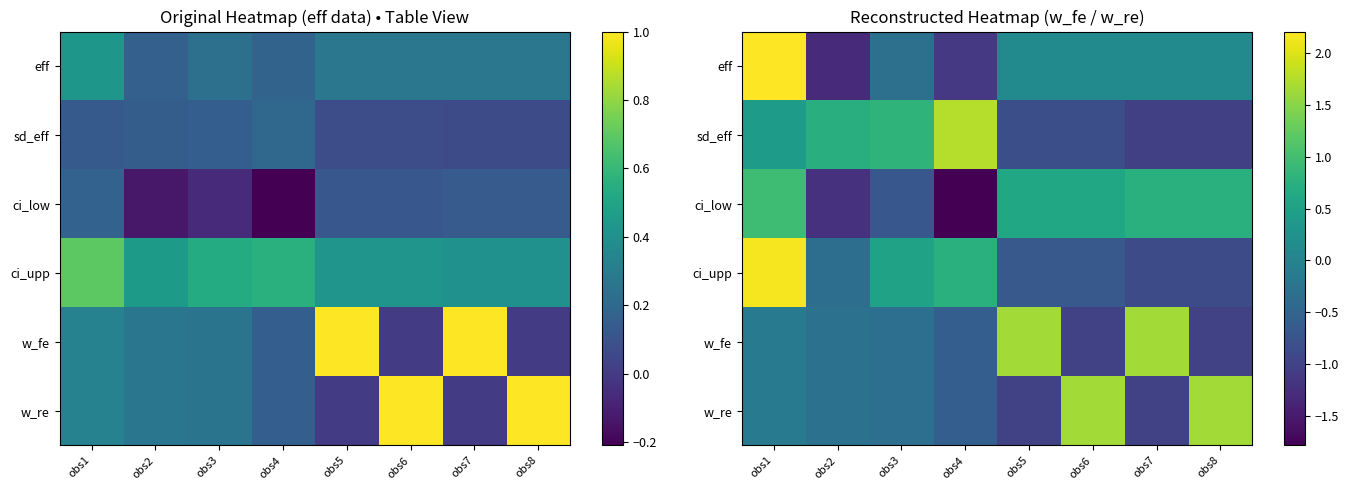

How many data points in w_fe are above 0?

2